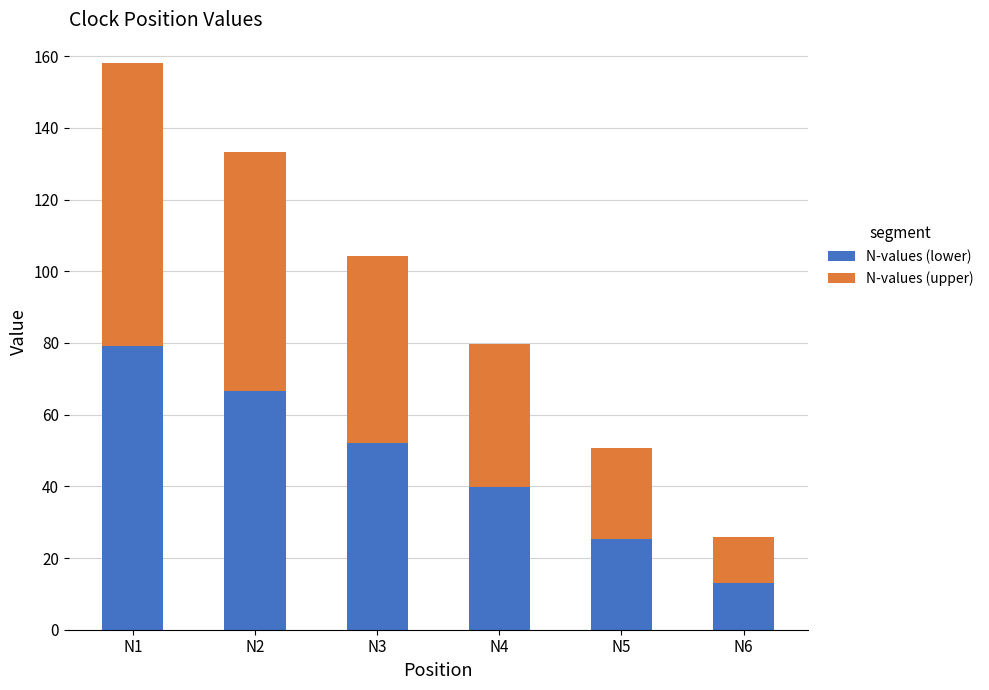

The N-values (lower) series shows 12.9 at N6. True or false?

True